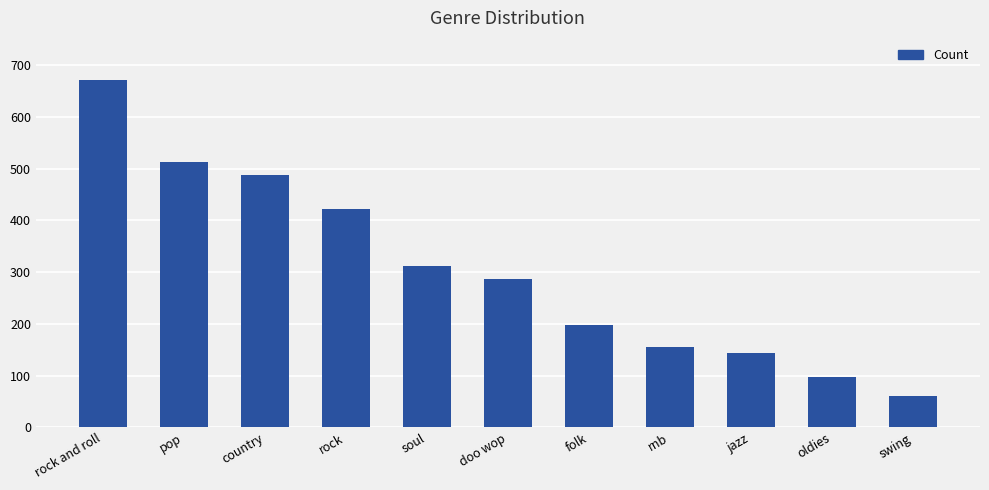

What is the greatest value displayed?

672